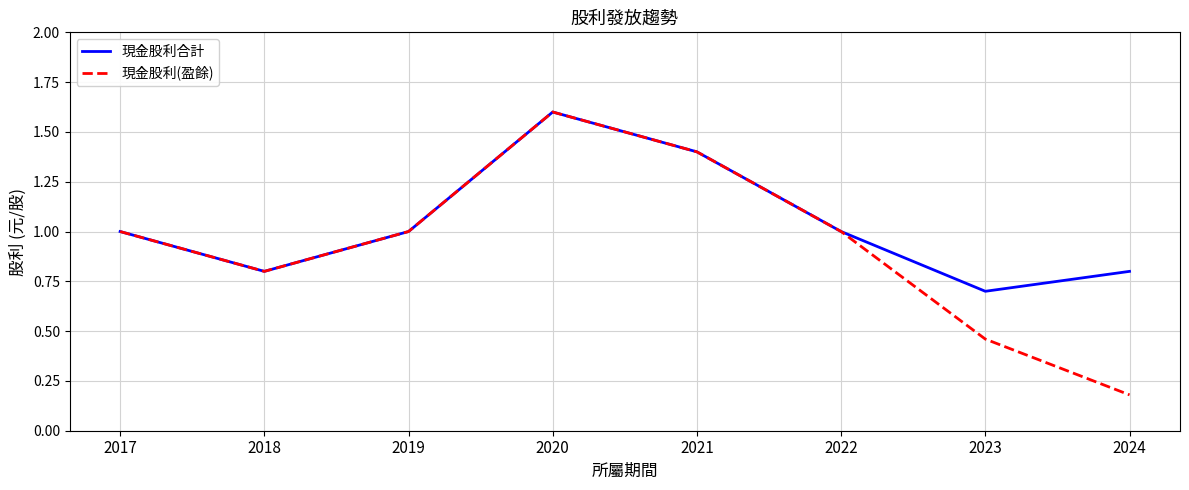

Rank the series by their average value, from lowest to highest.

現金股利(盈餘), 現金股利合計